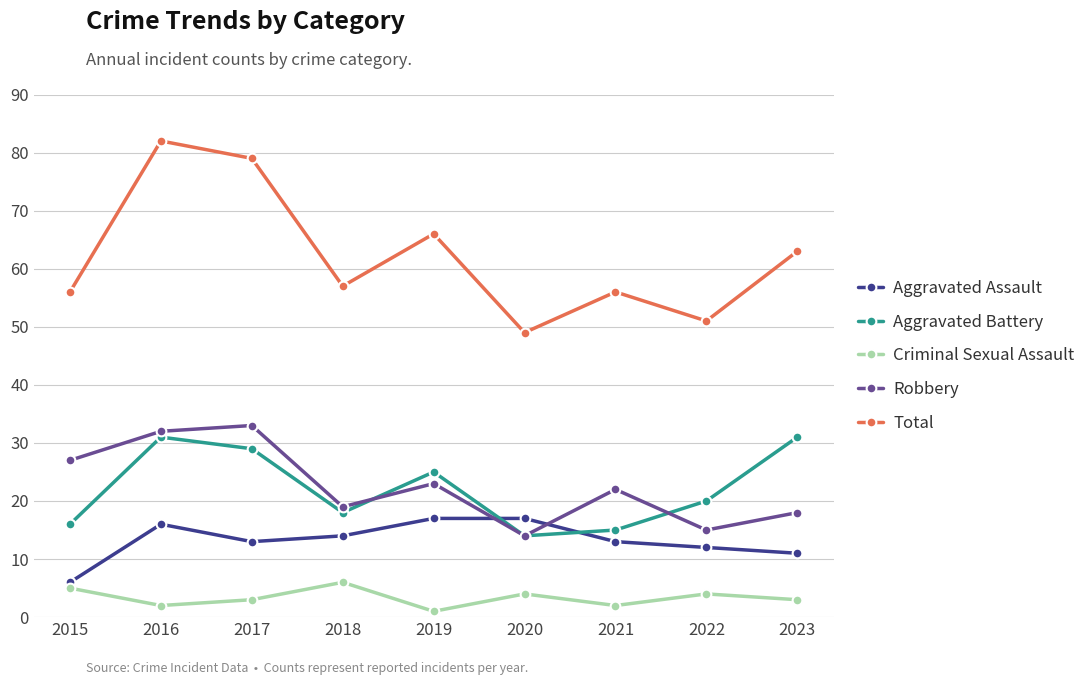

Which category has the highest value across all series?

2016